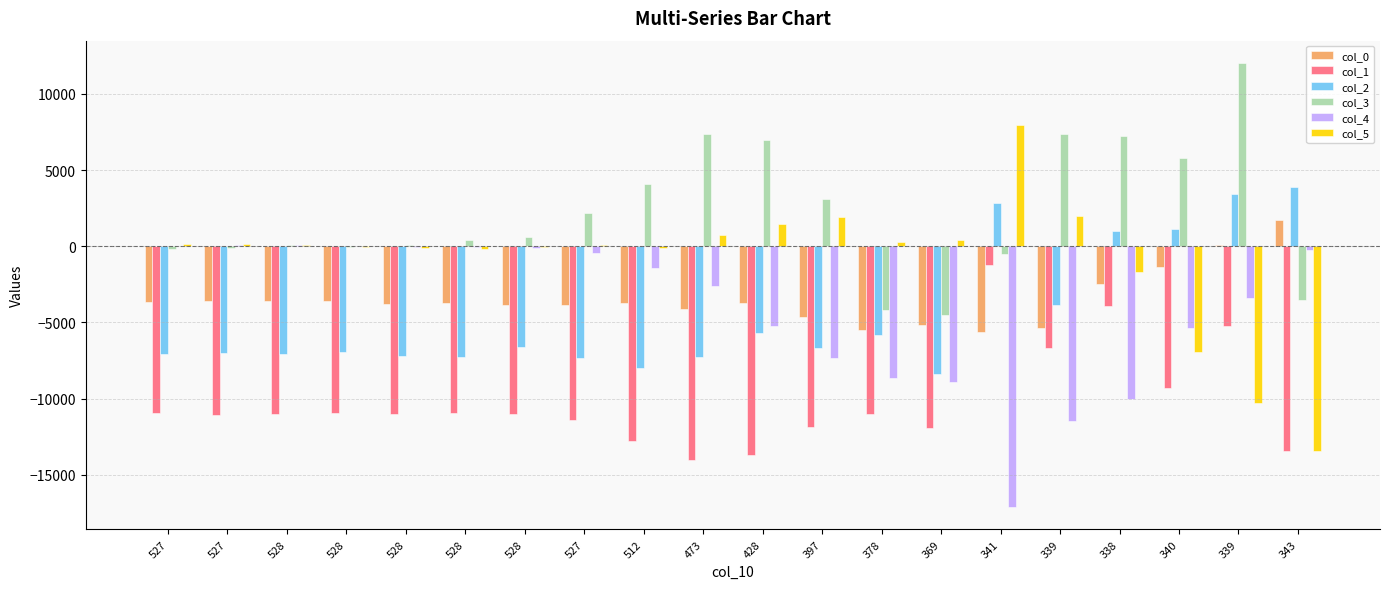

List the series in order of their peak value, lowest first.

col_1, col_4, col_0, col_2, col_5, col_3